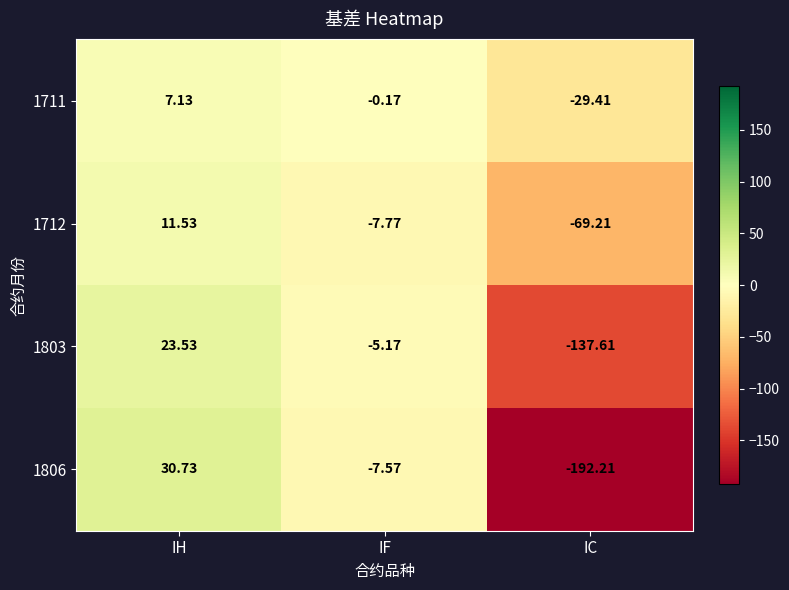

Where is 1712 nearest to the value -28?

IF